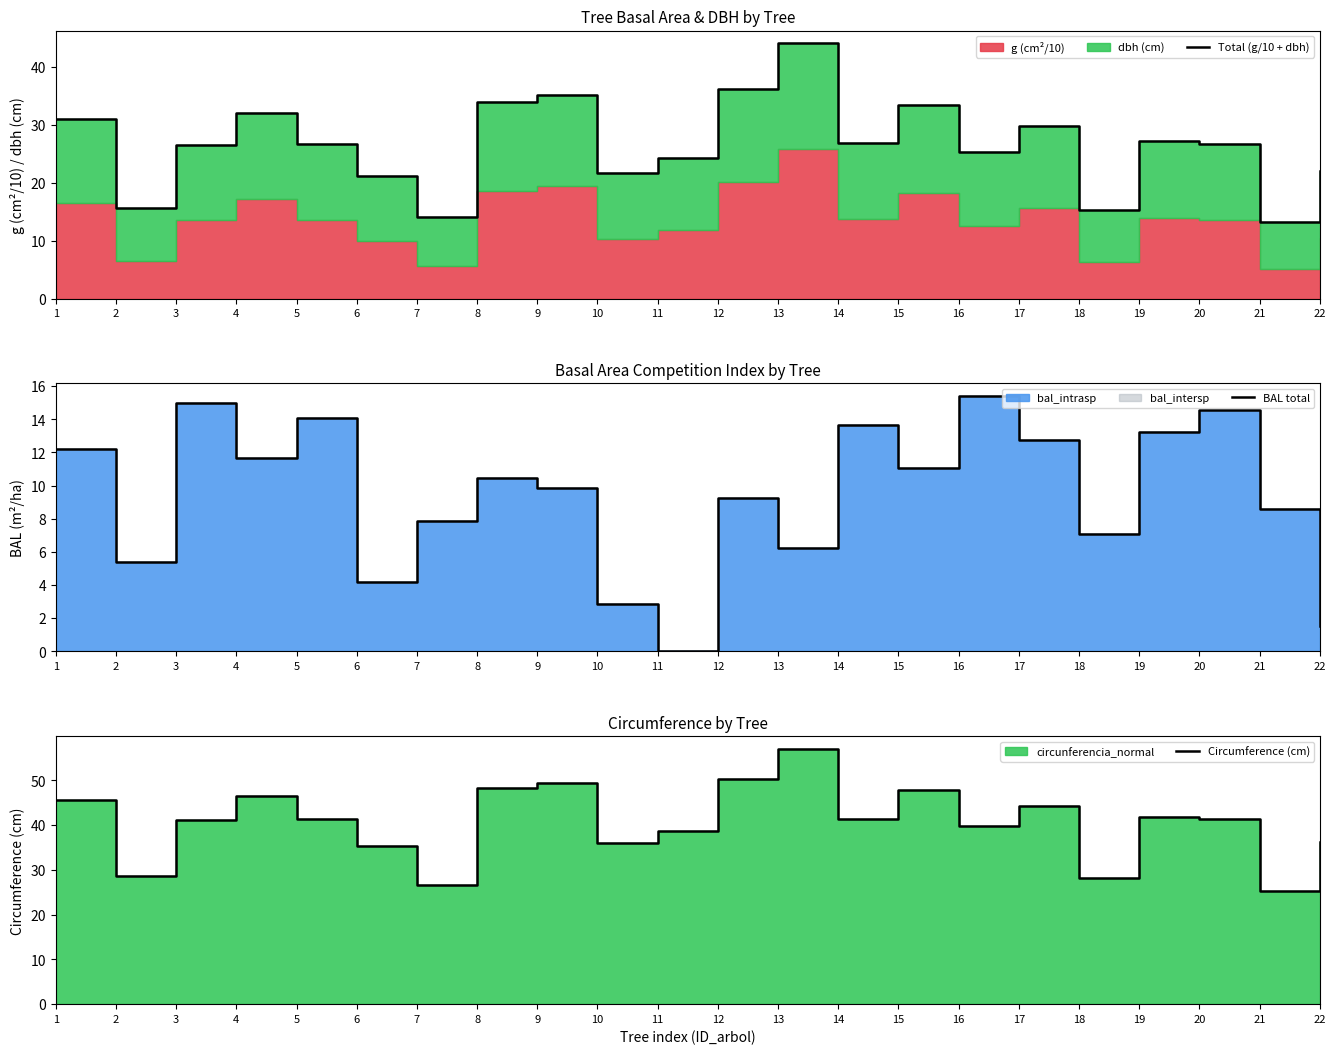

True or false: Total (g/10 + dbh) and Circumference (cm) intersect in this chart.

False